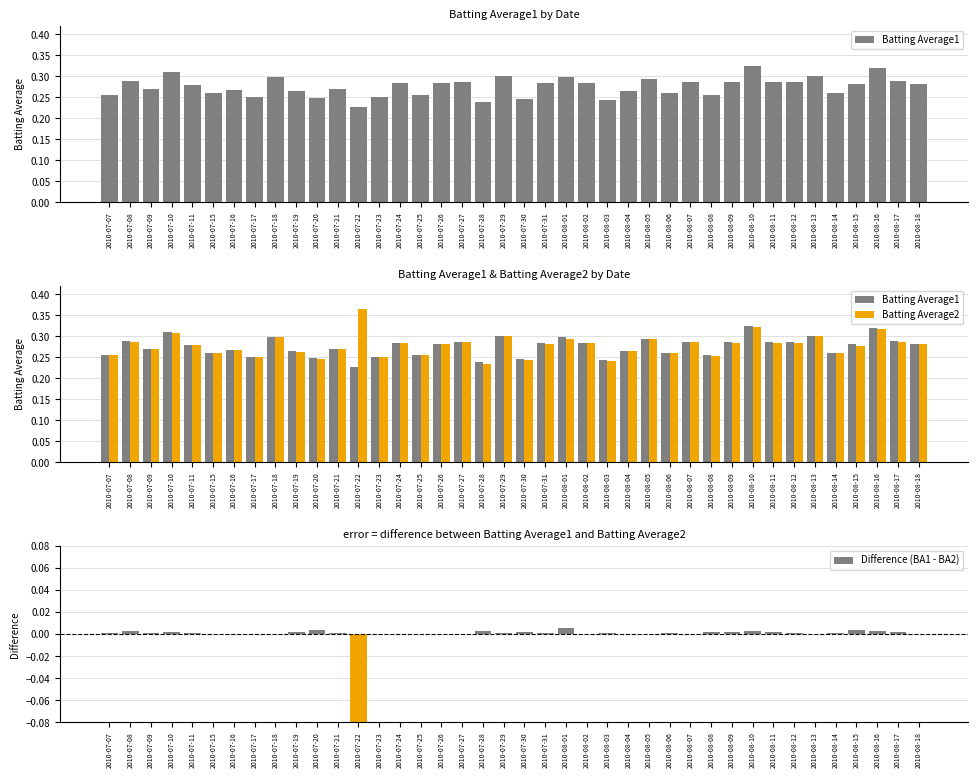

The Difference (BA1 - BA2) series shows 0.0 at 2010-08-07. True or false?

True